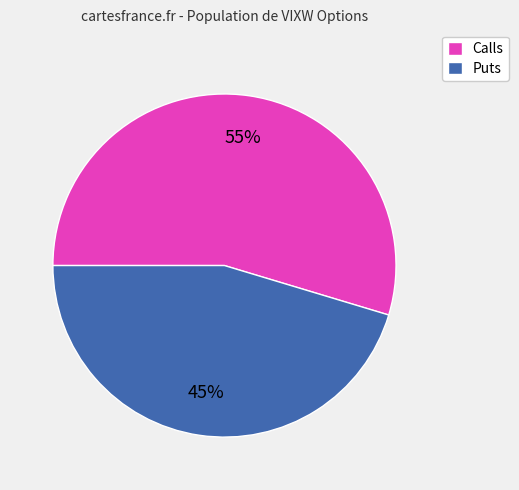

Is the sum of Calls and Puts greater than half?

Yes